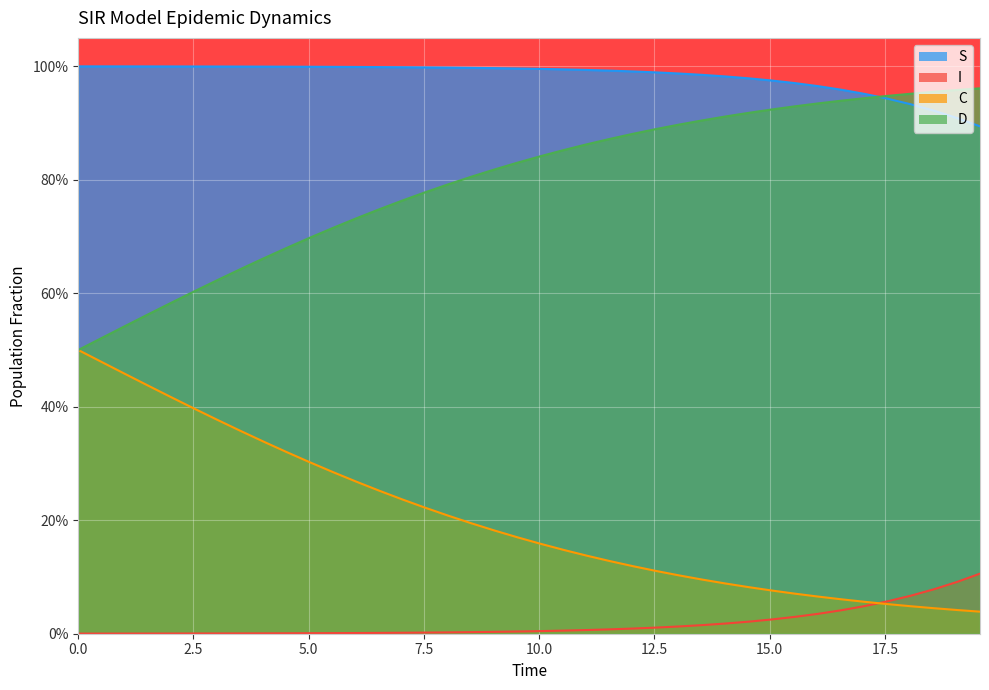

List the series in order of their peak value, highest first.

S, D, C, I